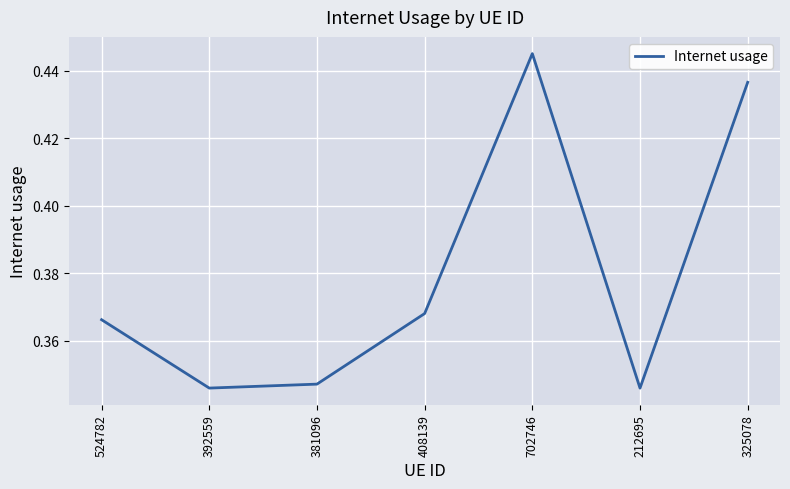

What position from the left is 392559?

2